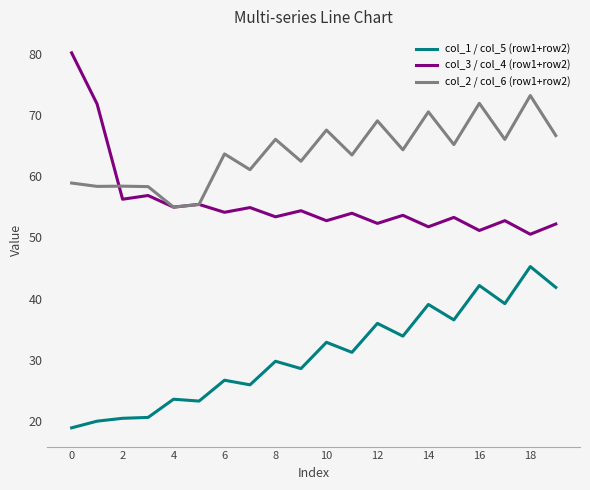

What is the maximum value for col_3 / col_4 (row1+row2)?

80.2